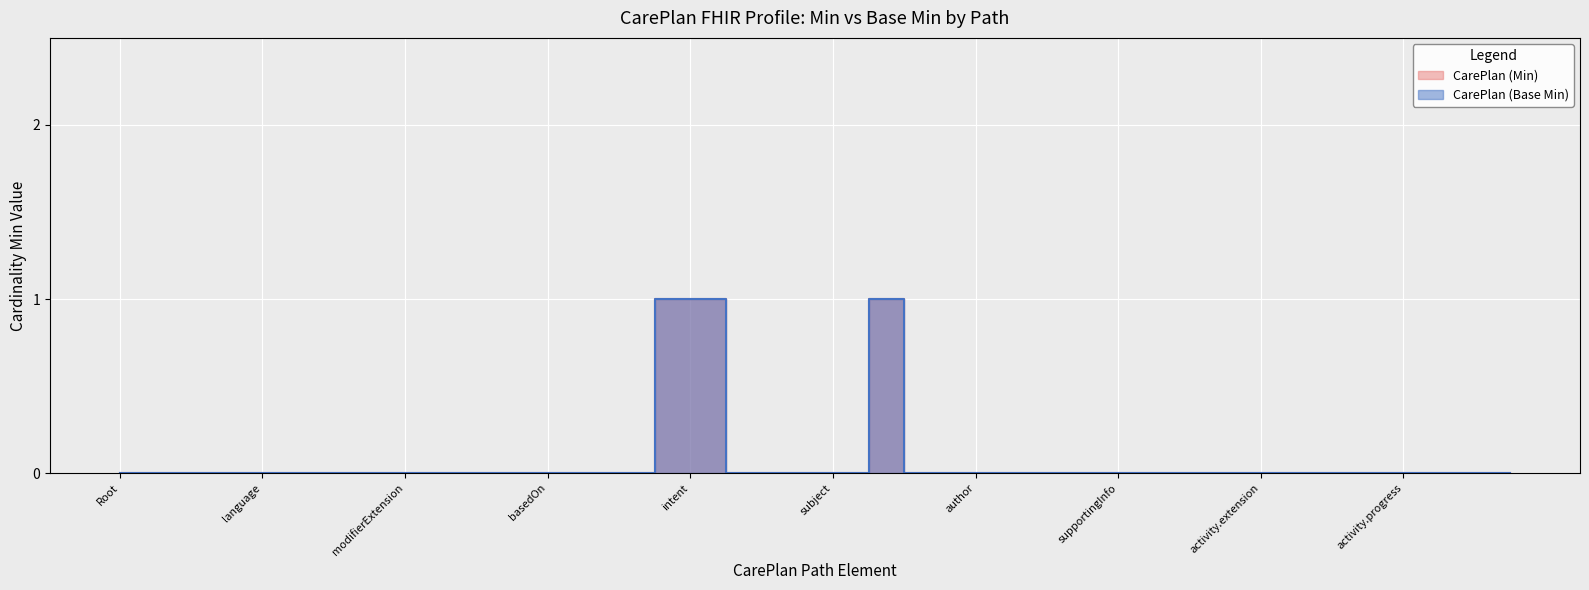

True or false: CarePlan (Base Min) has more than 0 interior local peaks.

True